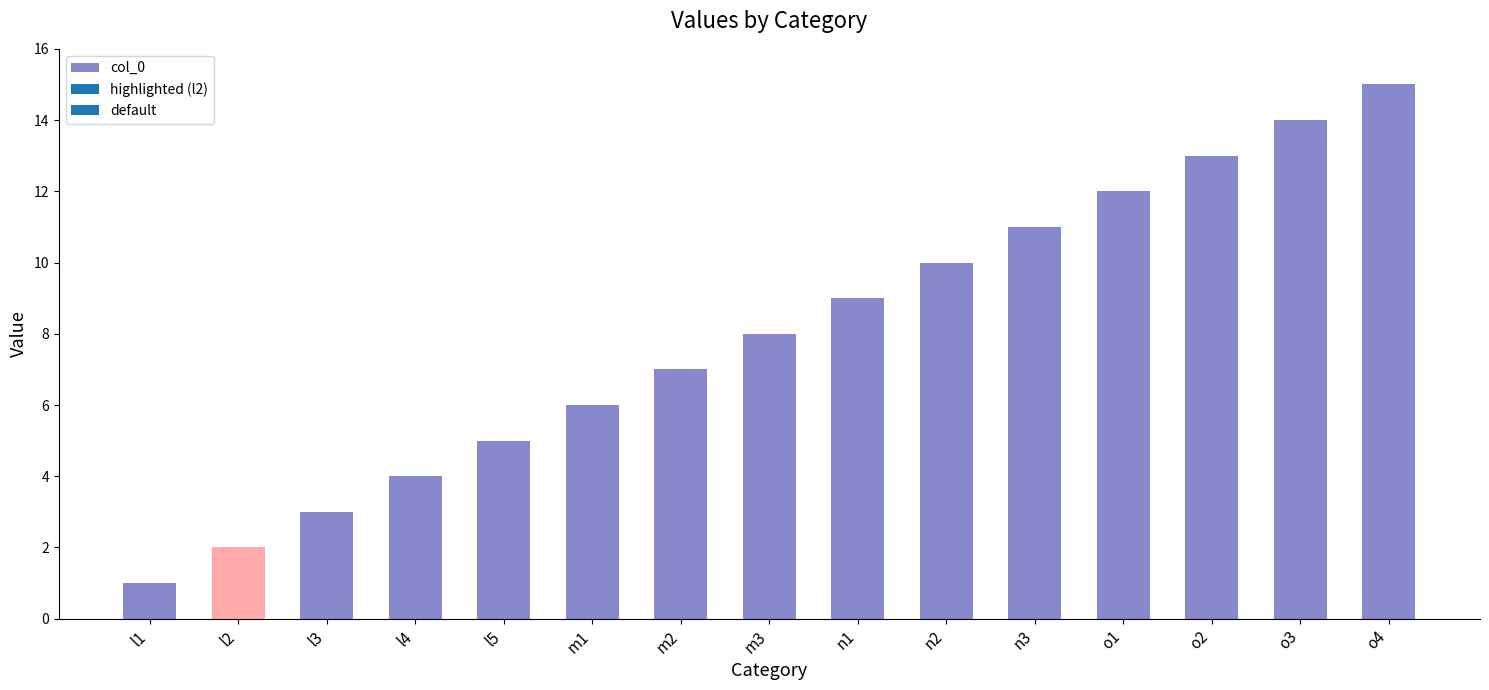

Reading right to left, list all the values displayed in this chart.

15	14	13	12	11	10	9	8	7	6	5	4	3	2	1